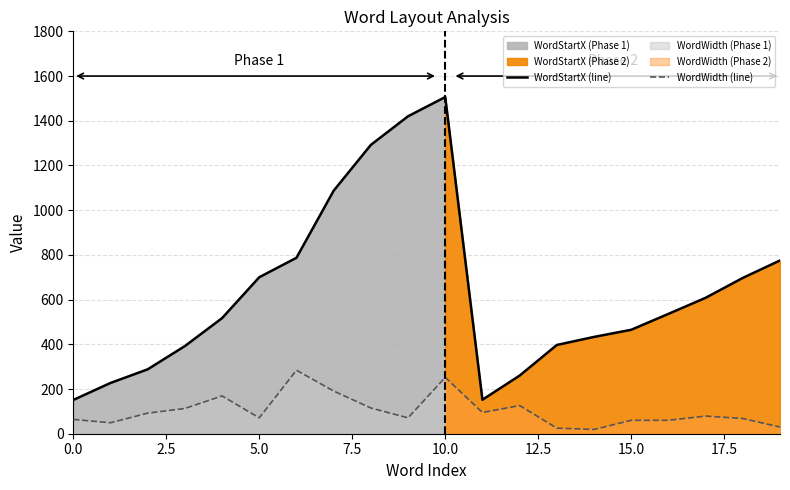

Which category has the lowest value across all series?

14